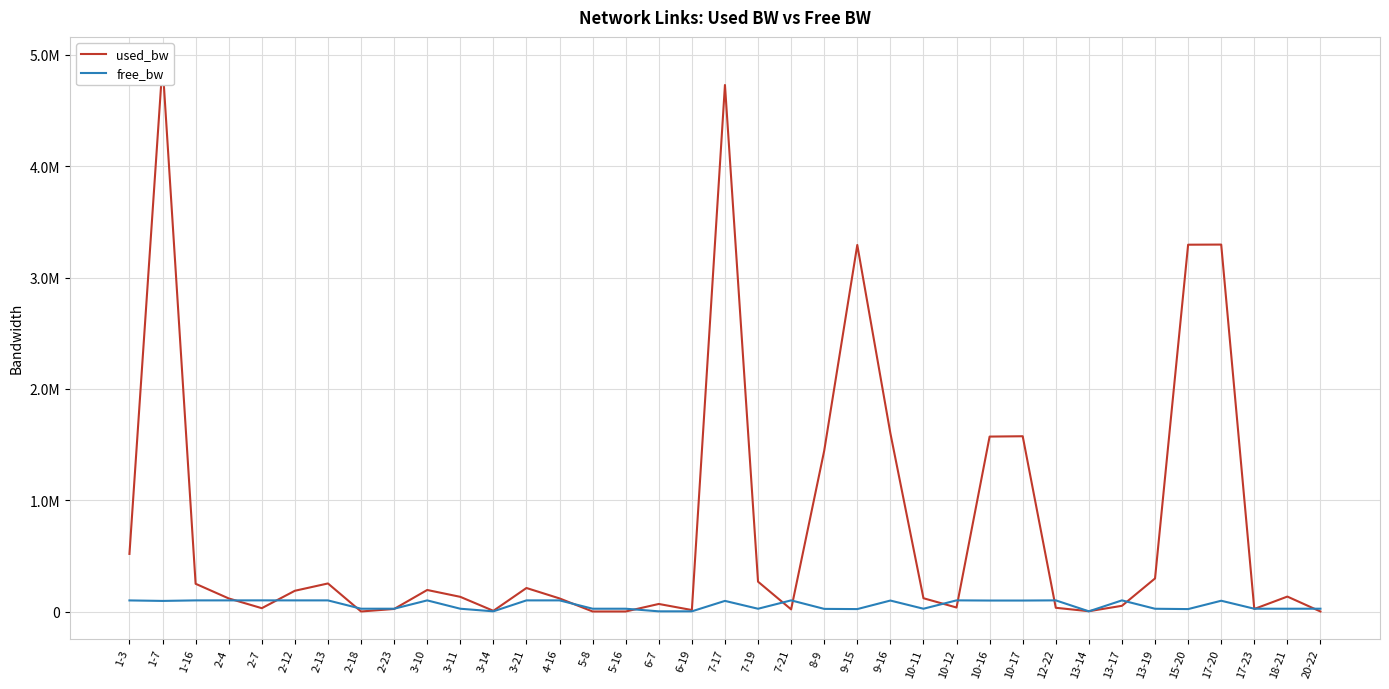

How many data points in free_bw are above 95083?

19